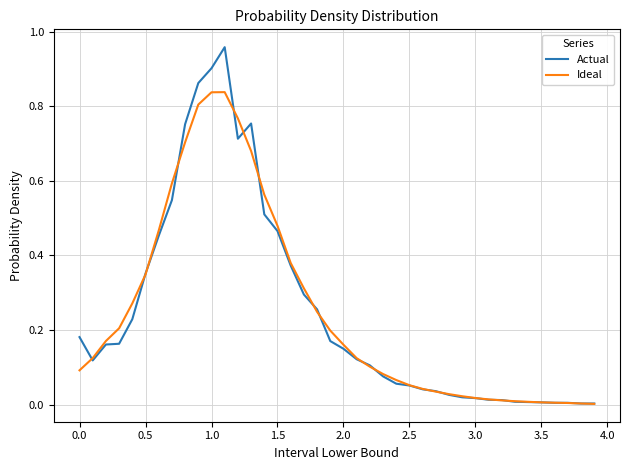

Which series has the widest spread of values?

Actual